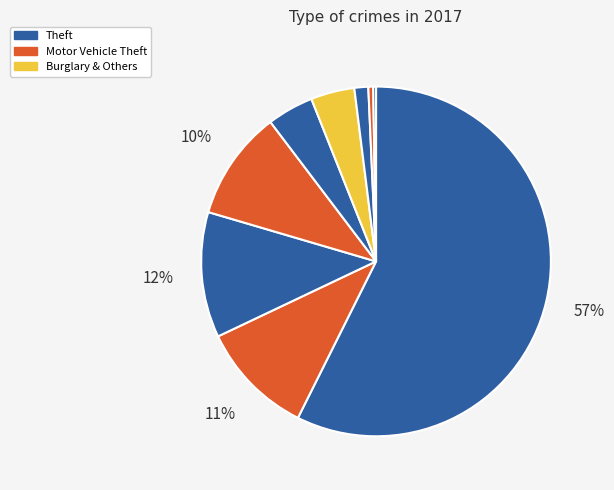

Is there any slice that represents more than half of the pie?

Yes